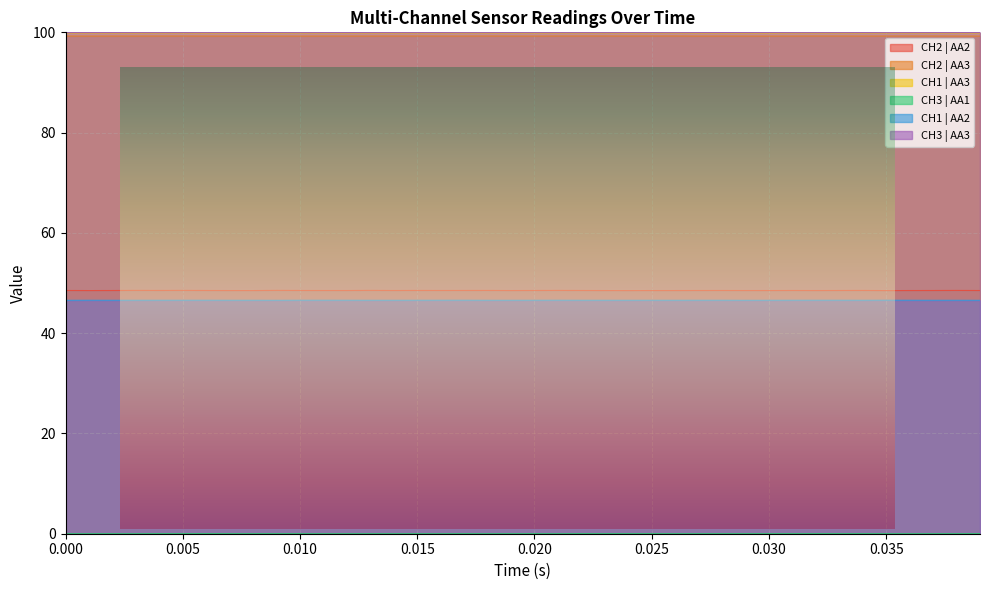

Which series has the widest spread of values?

CH2 | AA2